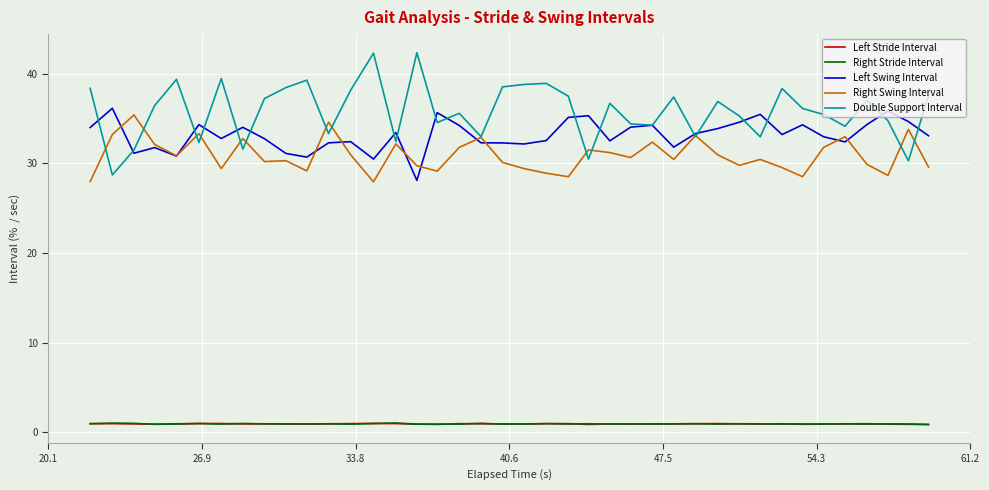

Which series has the largest total across all categories?

Double Support Interval